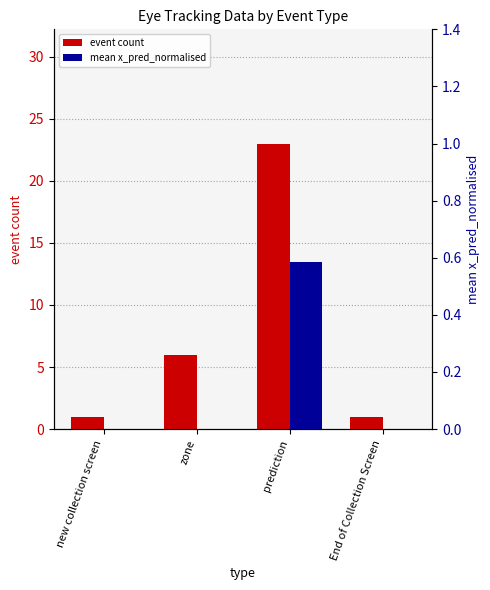

What is the average value of the mean x_pred_normalised series?

0.1